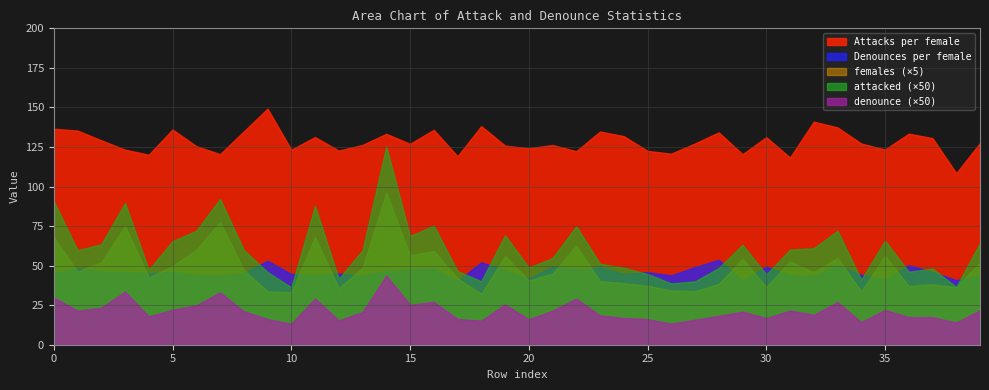

Reading right to left, extract all data points from this chart.

attacked: 39=1.3	38=0.7	37=1.0	36=0.9	35=1.3	34=0.8	33=1.4	32=1.2	31=1.2	30=0.9	29=1.3	28=1.0	27=0.8	26=0.8	25=0.9	24=1.0	23=1.0	22=1.5	21=1.1	20=1.0	19=1.4	18=0.8	17=0.9	16=1.5	15=1.4	14=2.5	13=1.2	12=0.8	11=1.8	10=0.7	9=0.9	8=1.2	7=1.8	6=1.4	5=1.3	4=0.9	3=1.8	2=1.3	1=1.2	0=1.8
denounce: 39=0.4	38=0.3	37=0.3	36=0.3	35=0.4	34=0.3	33=0.5	32=0.4	31=0.4	30=0.3	29=0.4	28=0.4	27=0.3	26=0.3	25=0.3	24=0.3	23=0.4	22=0.6	21=0.4	20=0.3	19=0.5	18=0.3	17=0.3	16=0.5	15=0.5	14=0.9	13=0.4	12=0.3	11=0.6	10=0.3	9=0.3	8=0.4	7=0.7	6=0.5	5=0.4	4=0.4	3=0.7	2=0.5	1=0.4	0=0.6
females: 39=10.4	38=7.3	37=7.6	36=7.4	35=11.2	34=6.7	33=11.0	32=9.2	31=10.5	30=7.3	29=10.9	28=7.7	27=6.8	26=6.9	25=7.4	24=7.8	23=8.1	22=12.5	21=9.0	20=8.1	19=11.2	18=6.4	17=8.4	16=11.8	15=11.3	14=19.2	13=9.7	12=7.2	11=13.6	10=6.6	9=6.8	8=9.4	7=15.5	6=12.0	5=9.9	4=8.5	3=15.0	2=10.4	1=9.2	0=13.6
Attacks per female: 39=127.5	38=108.5	37=130.6	36=133.4	35=123.4	34=127.2	33=137.4	32=141.0	31=118.3	30=131.2	29=120.4	28=134.2	27=127.2	26=120.8	25=122.5	24=131.9	23=134.8	22=122.4	21=126.2	20=124.2	19=125.9	18=138.2	17=119.2	16=135.8	15=127.0	14=133.3	13=126.3	12=122.7	11=131.3	10=123.3	9=149.2	8=134.8	7=120.5	6=125.5	5=136.1	4=120.1	3=123.3	2=129.2	1=135.3	0=136.5
Denounces per female: 39=43.5	38=40.8	37=45.9	36=50.3	35=41.0	34=44.2	33=50.2	32=43.4	31=43.8	30=49.2	29=40.6	28=53.6	27=49.1	26=43.8	25=45.9	24=44.8	23=48.8	22=47.7	21=49.4	20=41.8	19=47.1	18=52.0	17=40.3	16=48.1	15=47.4	14=46.7	13=43.6	12=45.0	11=44.1	10=44.7	9=53.1	8=45.2	7=43.8	6=43.8	5=46.2	4=45.1	3=46.0	2=46.3	1=48.3	0=45.2